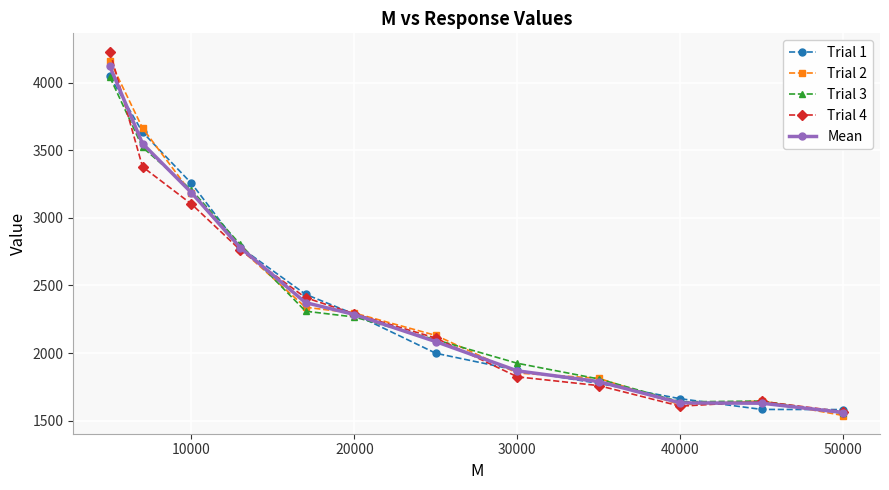

Which series has the widest spread of values?

Trial 4